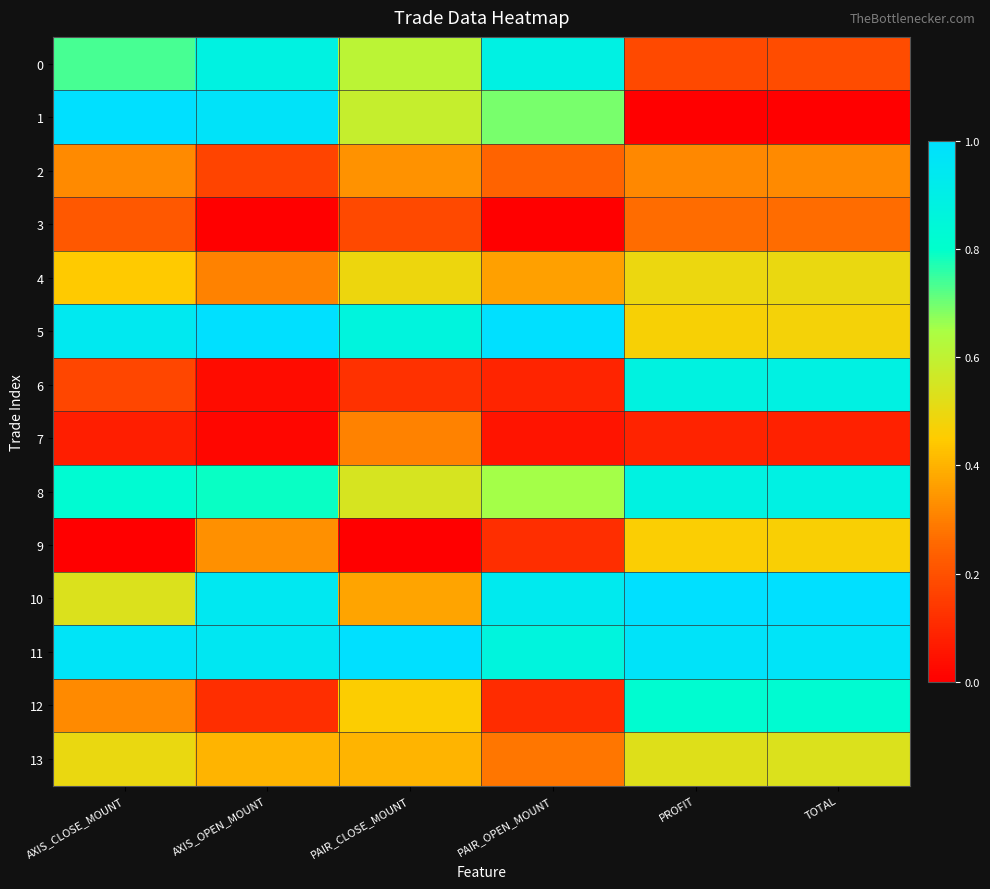

What is the greatest value displayed?

1.0